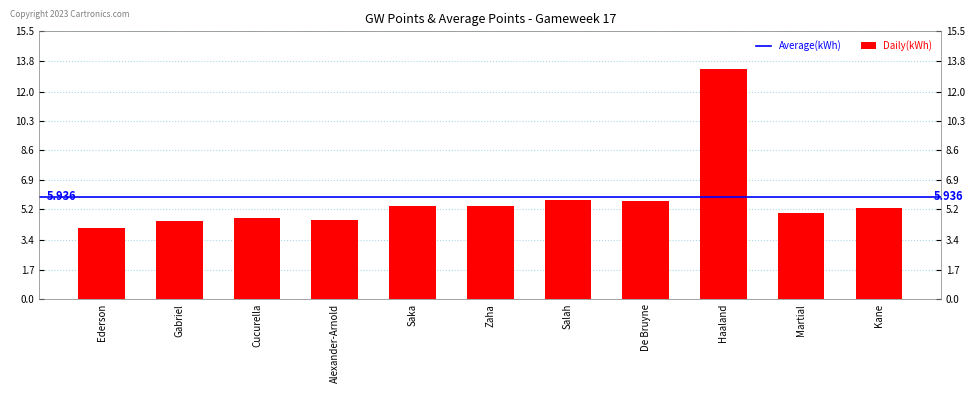

At which category does the chart reach its peak across all series?

Haaland